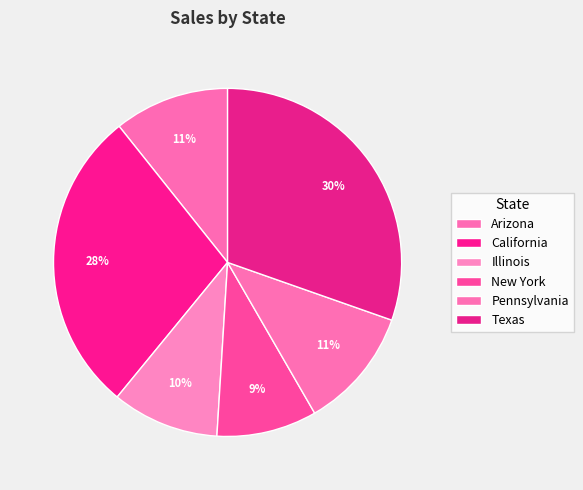

The New York slice represents 9% of the pie. True or false?

True